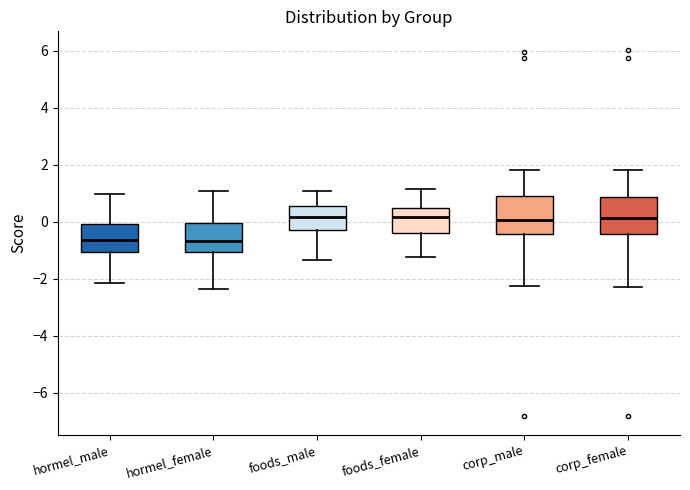

Reading left to right, read every box against the y-axis: the position of its median line, the range the box covers, and the ends of its whiskers. The values are not printed on the chart, so give them approximately, as read against the axis.

hormel_male: median -0.6, box -1.0 to 0.0, whiskers -2.2 to 1.0
hormel_female: median -0.6, box -1.0 to 0.0, whiskers -2.4 to 1.0
foods_male: median 0.2, box -0.4 to 0.6, whiskers -1.4 to 1.0
foods_female: median 0.2, box -0.4 to 0.4, whiskers -1.2 to 1.2
corp_male: median 0.0, box -0.4 to 0.8, whiskers -2.2 to 1.8
corp_female: median 0.2, box -0.4 to 0.8, whiskers -2.2 to 1.8